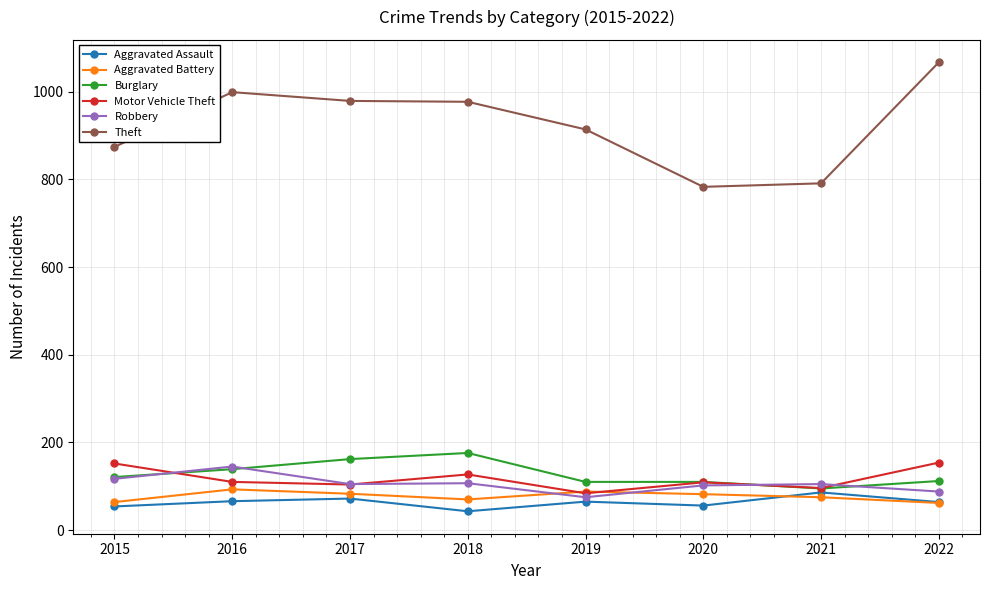

Is the value of Aggravated Battery at 2019 greater than the value of Aggravated Assault at 2018?

Yes